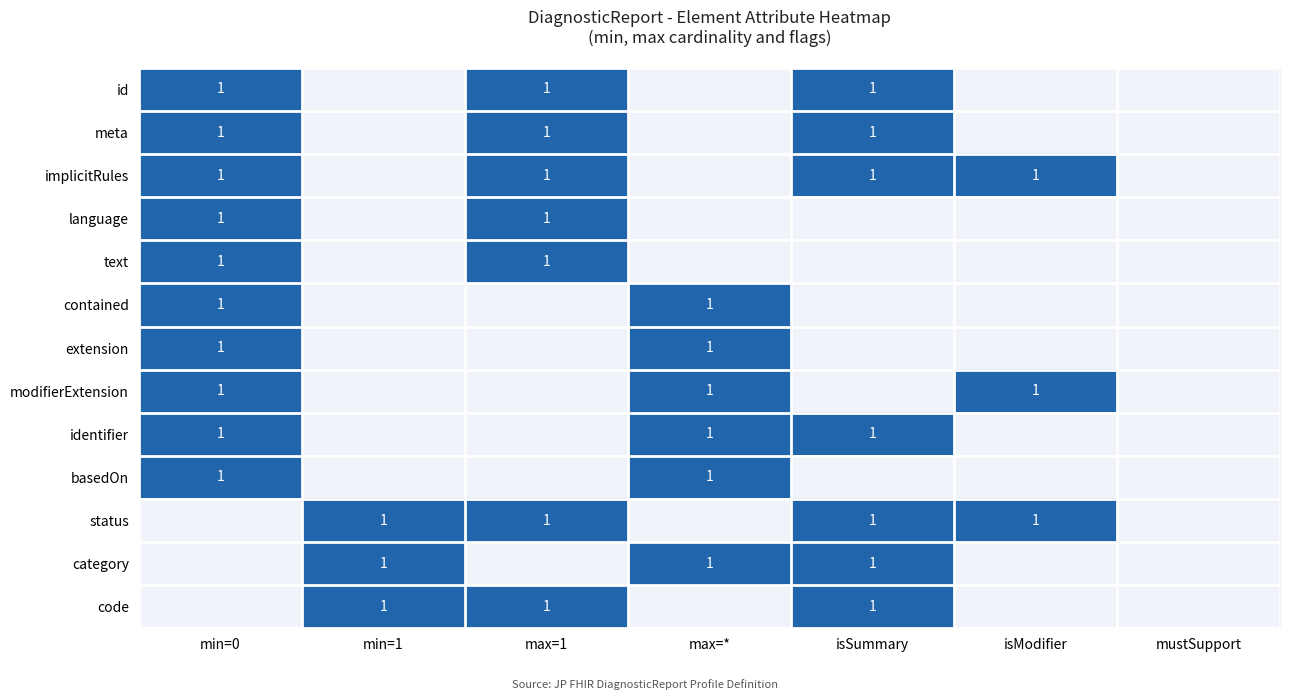

Which series changed the most between max=* and mustSupport?

contained